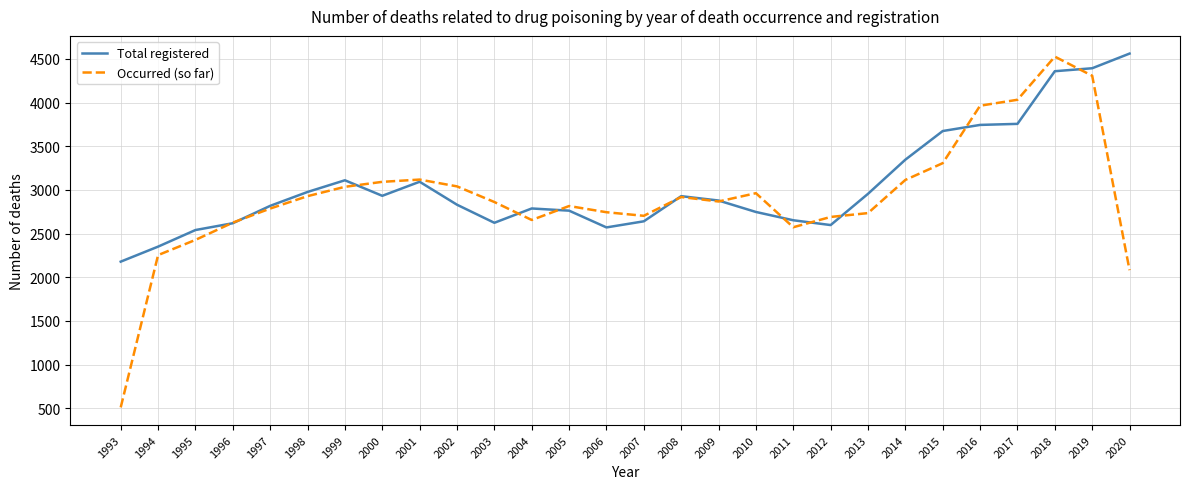

Rank the series at 2003 from lowest to highest value.

Total registered, Occurred (so far)